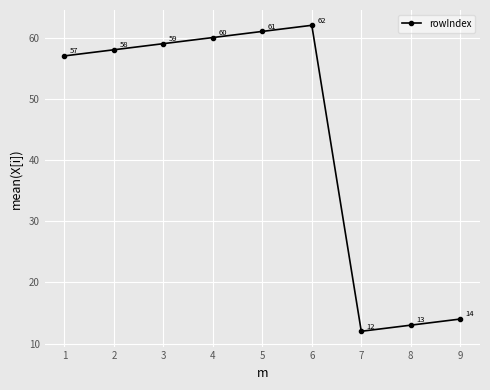

Reading left to right, transcribe all the data shown in this chart.

57	58	59	60	61	62	12	13	14